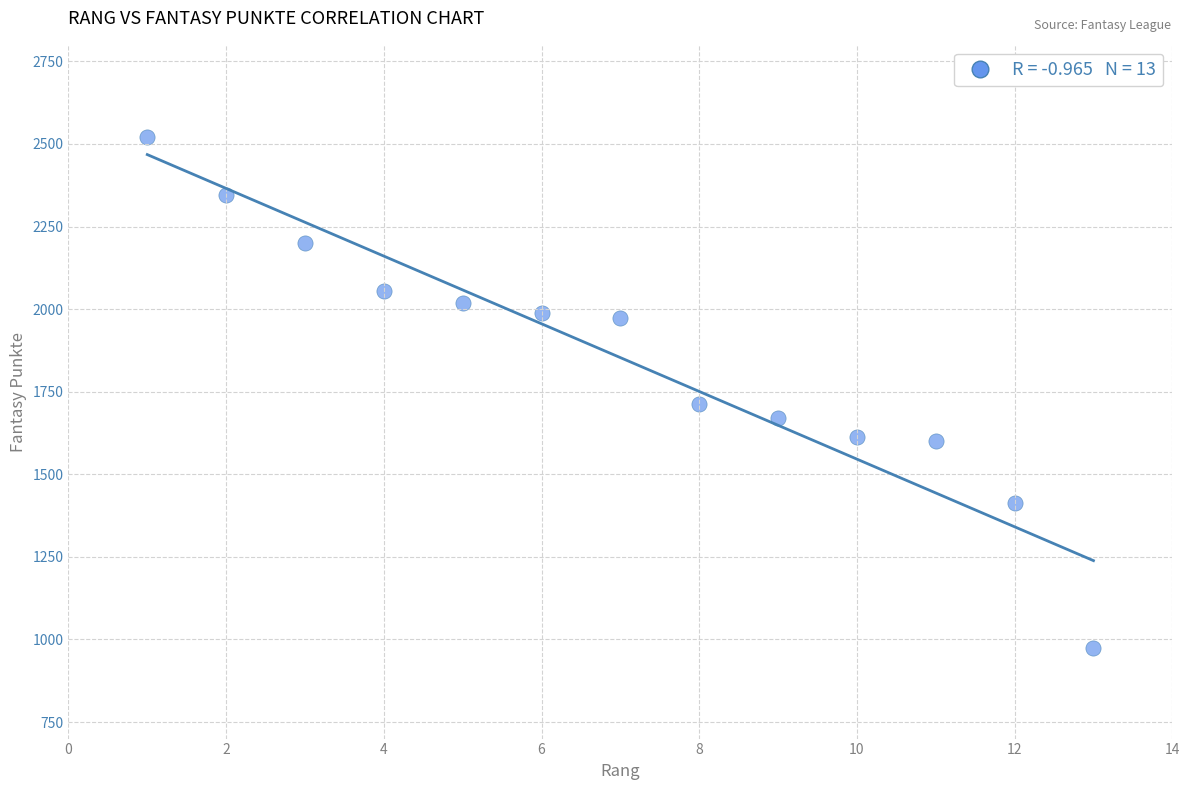

What is the range of Y values (max minus min)?

1547